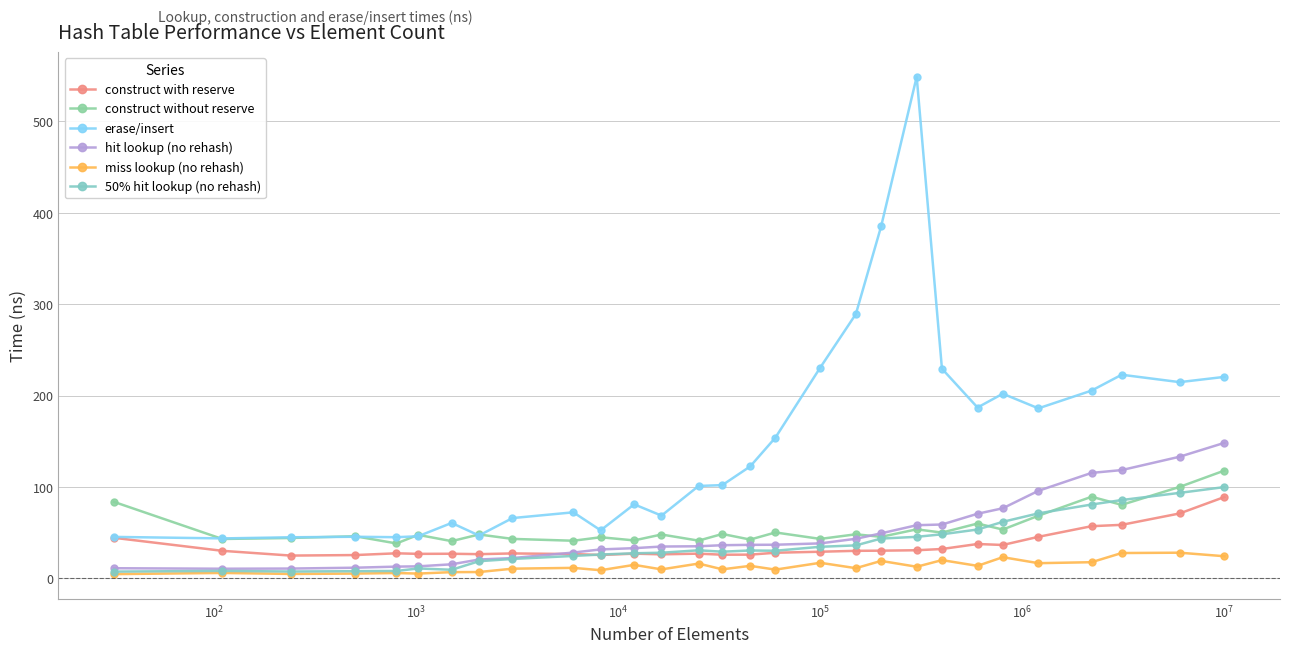

Reading left to right, list all the values displayed in this chart.

construct with reserve: 44.5	30.2	25.0	25.6	27.5	26.9	27.0	26.6	27.4	26.7	25.7	27.1	26.4	27.1	26.0	26.1	28.1	29.2	30.2	30.4	30.9	32.2	37.7	36.6	45.5	57.2	58.6	71.1	89.1
construct without reserve: 83.8	43.2	44.3	46.2	38.3	47.7	40.8	48.1	43.3	41.3	45.1	41.6	48.1	41.4	48.7	42.5	50.3	43.3	48.3	45.5	53.7	50.2	60.1	53.5	68.6	89.4	80.5	100.1	118.0
erase/insert: 45.5	43.8	45.1	45.6	45.1	46.2	60.7	47.0	66.1	72.4	52.6	81.1	68.7	101.2	102.1	122.5	154.1	230.7	289.2	385.0	548.7	229.4	187.0	202.1	186.1	205.5	222.8	214.7	220.5
hit lookup (no rehash): 11.2	10.6	10.8	11.8	13.0	13.3	15.5	20.7	22.3	28.3	31.8	33.1	34.9	35.2	36.4	36.8	36.9	38.4	43.4	49.3	58.3	59.0	70.8	76.8	95.9	115.5	118.5	133.1	148.4
miss lookup (no rehash): 4.8	6.0	4.9	5.3	5.9	5.3	6.9	7.0	10.7	11.6	9.0	14.9	9.9	16.3	10.0	13.8	9.7	17.1	11.3	19.2	12.8	20.1	13.8	23.3	16.7	17.8	27.8	28.2	24.3
50% hit lookup (no rehash): 7.5	8.3	7.6	8.0	8.2	11.0	9.5	18.9	21.3	24.6	26.2	27.6	28.1	30.8	29.3	30.6	30.3	34.6	36.2	43.6	45.5	48.3	53.5	61.9	71.2	80.9	85.8	93.6	100.0